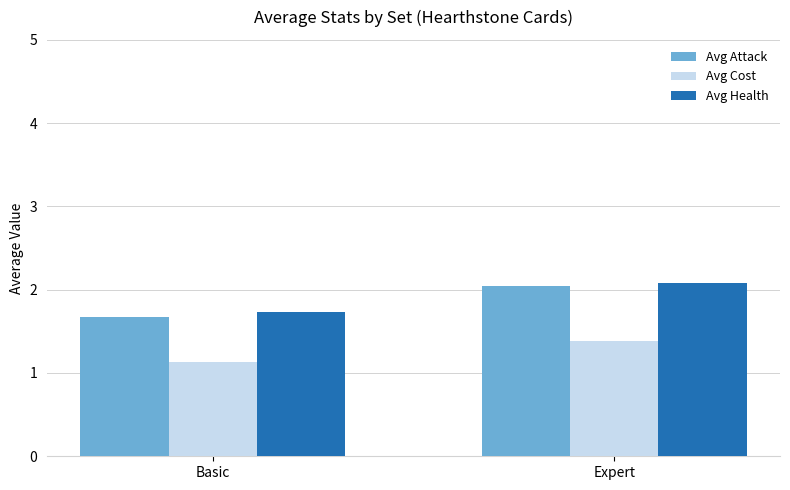

Does the chart contain any negative values?

No